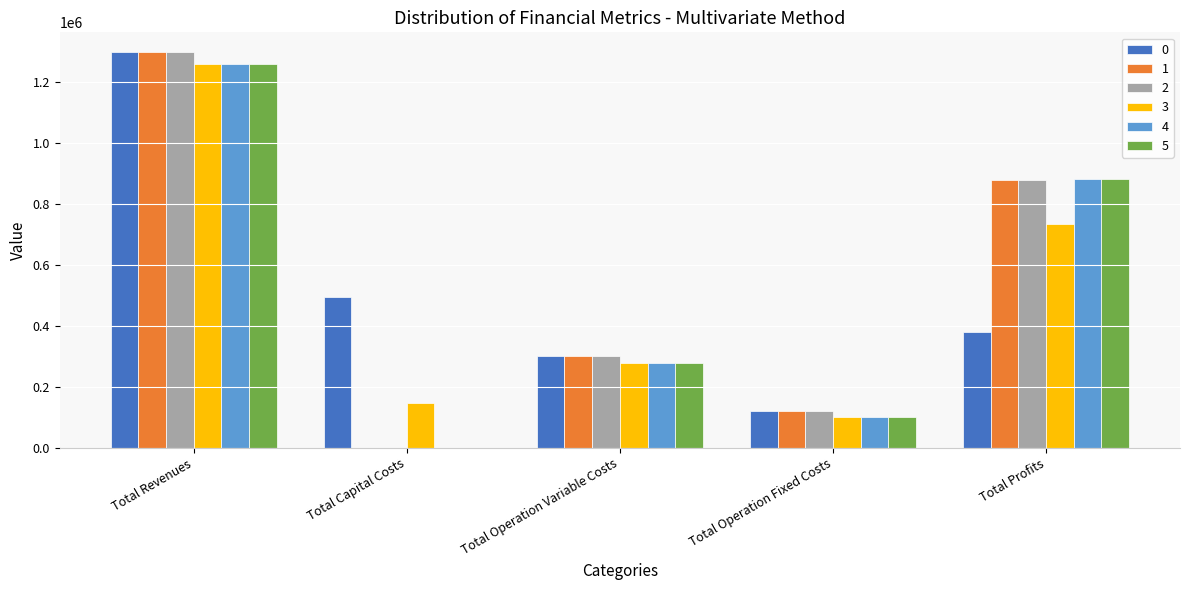

Is it true that 2 equals 2204368.2 at Total Revenues?

False